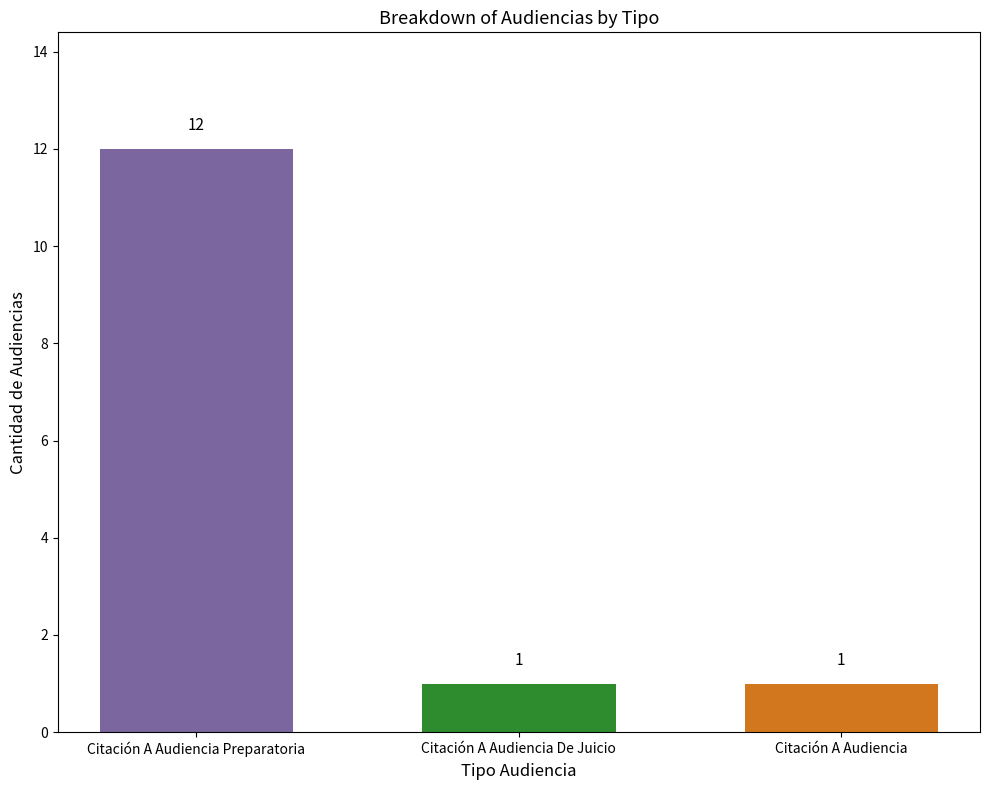

How many data points does each series have?

3